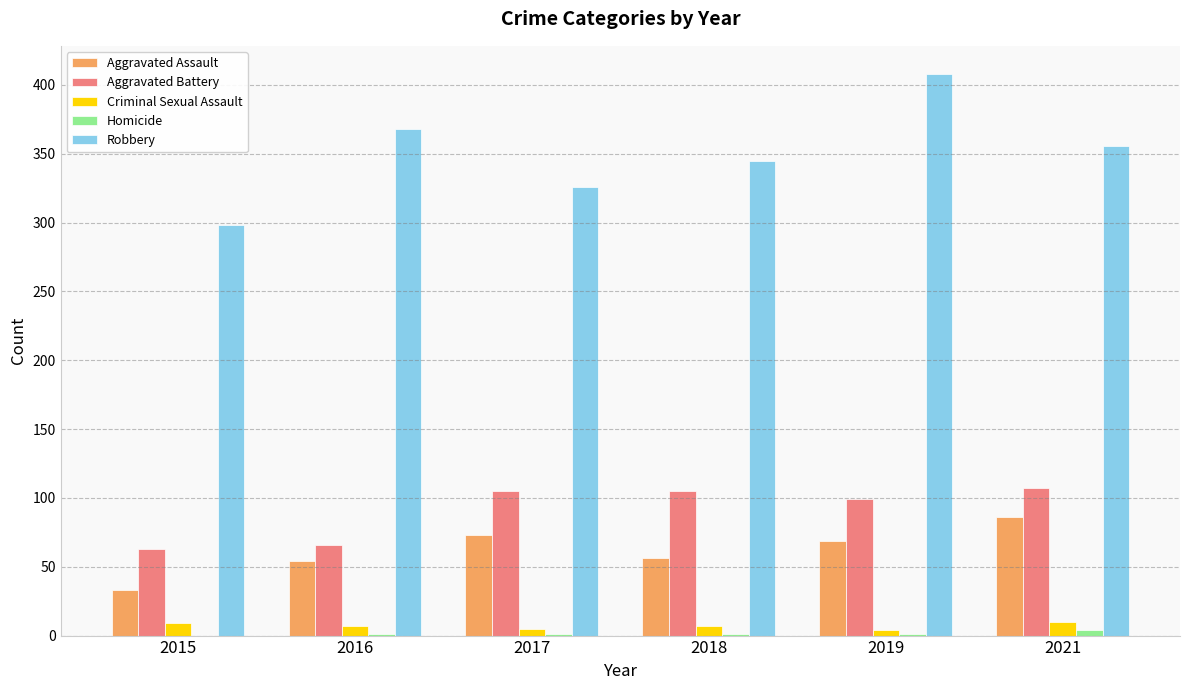

Is the value of Aggravated Battery at 2019 greater than the value of Robbery at 2016?

No